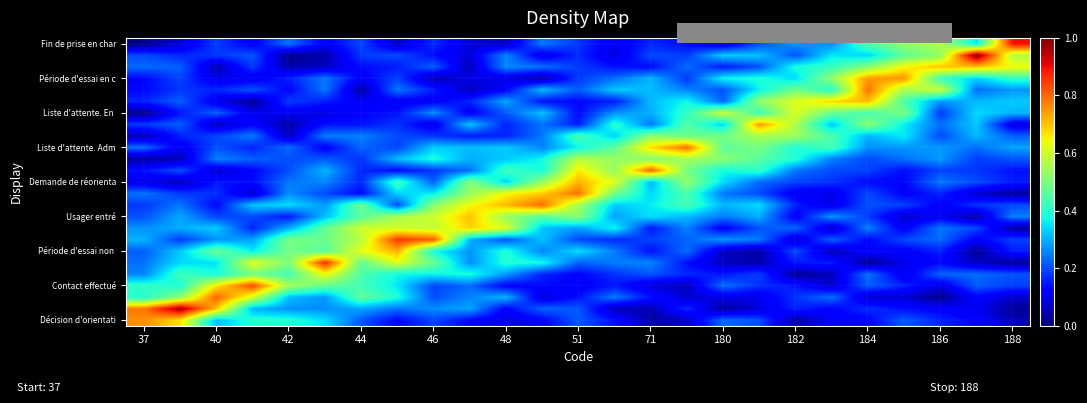

How many data points does each series have?

25